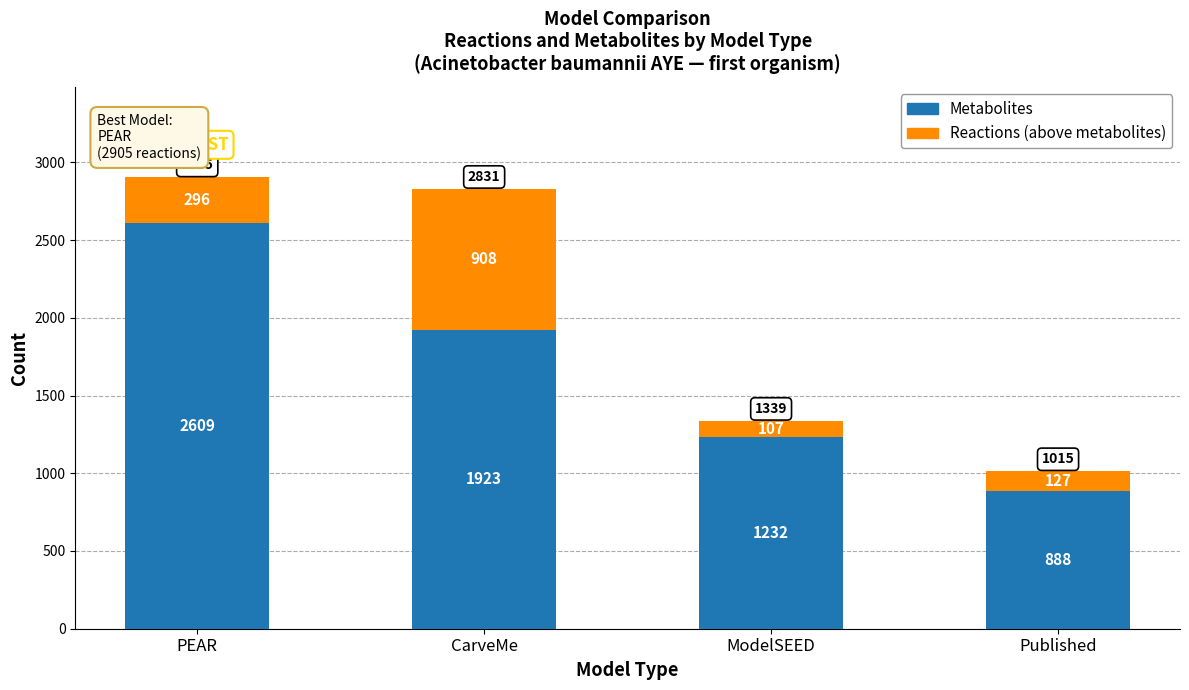

Reading right to left, what are the values for Metabolites?

Published=888	ModelSEED=1232	CarveMe=1923	PEAR=2609